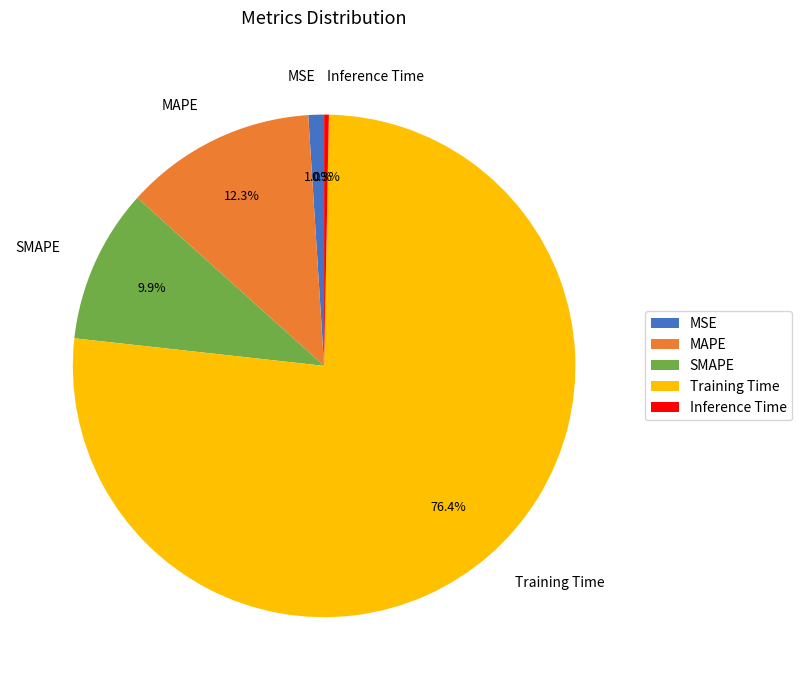

What portion of the pie excludes SMAPE?

90.1%